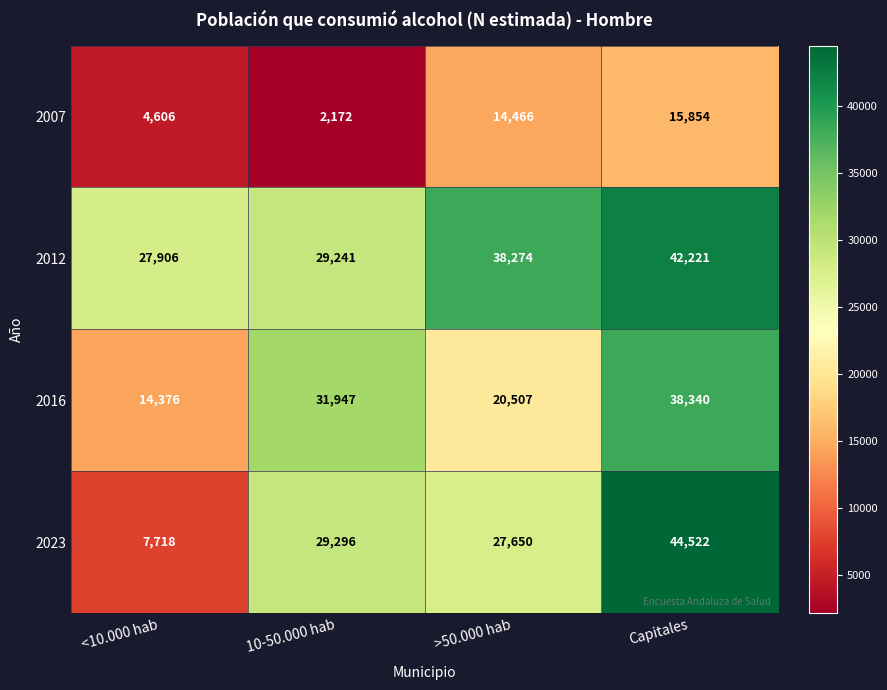

Count the number of data series in this chart.

4